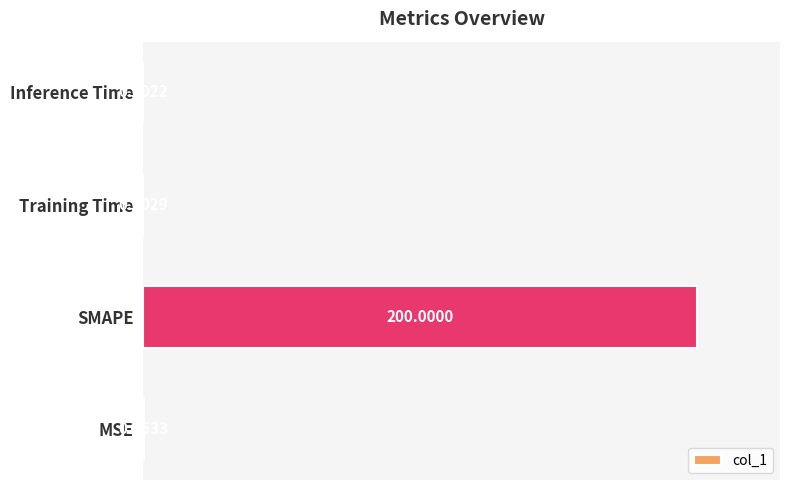

What is the change in value from MSE to SMAPE?

+199.7